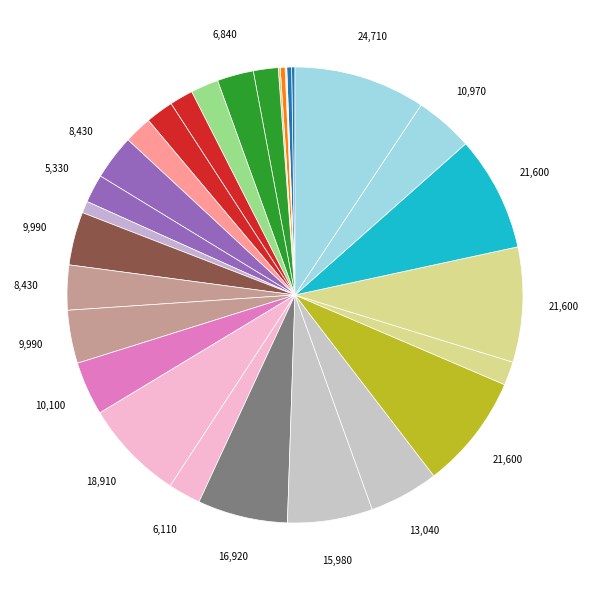

How many segments does this pie chart have?

30